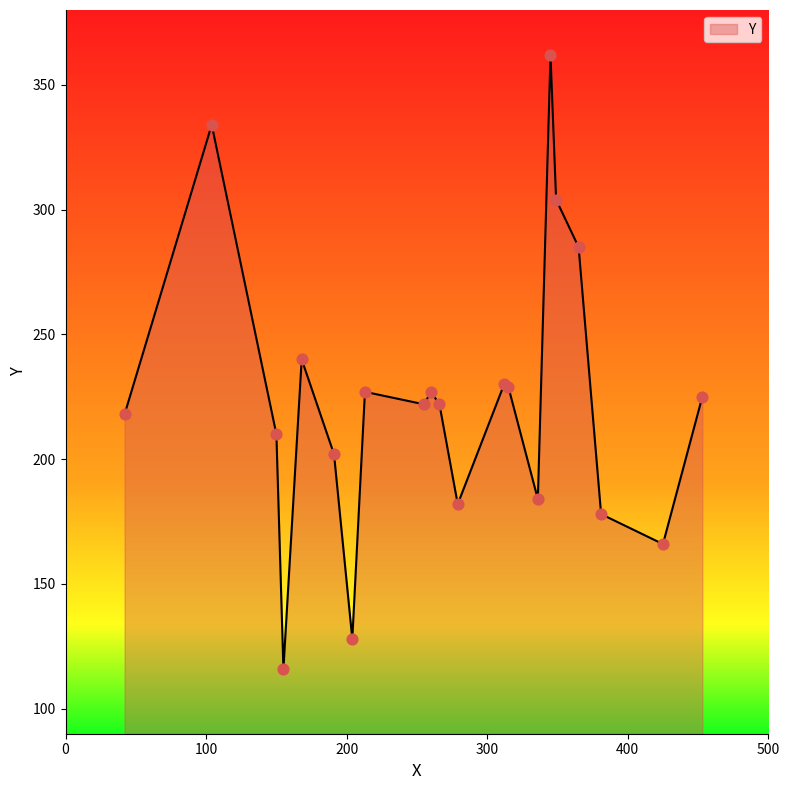

What is the greatest value displayed?

362